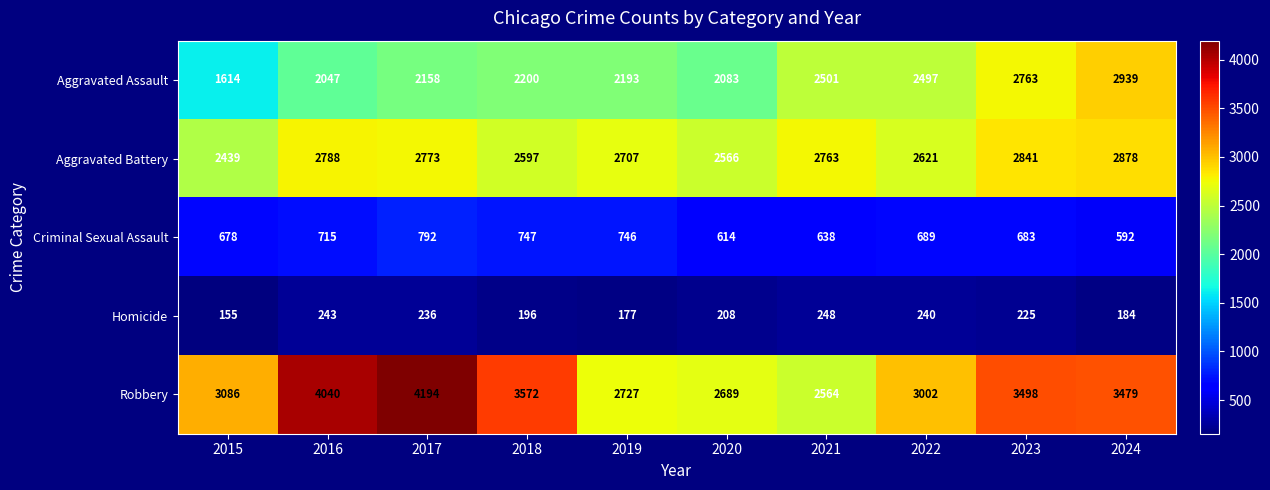

At 2018, list the series in order from largest to smallest.

Robbery, Aggravated Battery, Aggravated Assault, Criminal Sexual Assault, Homicide